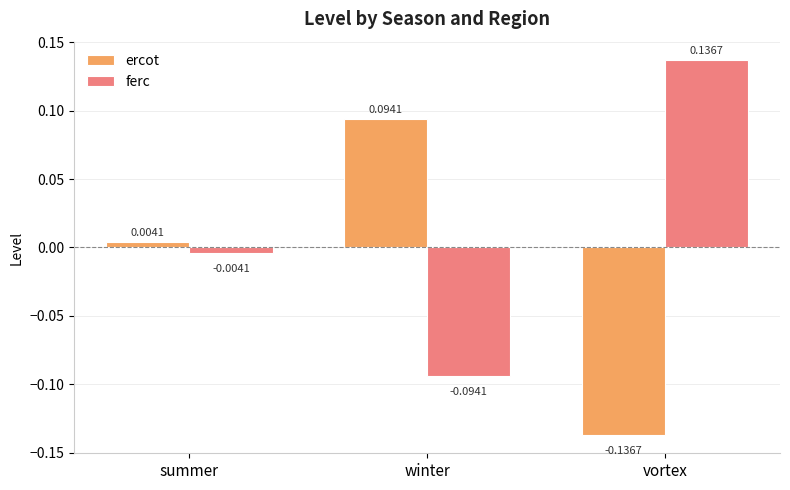

Is the value of ferc at winter greater than the value of ercot at winter?

No